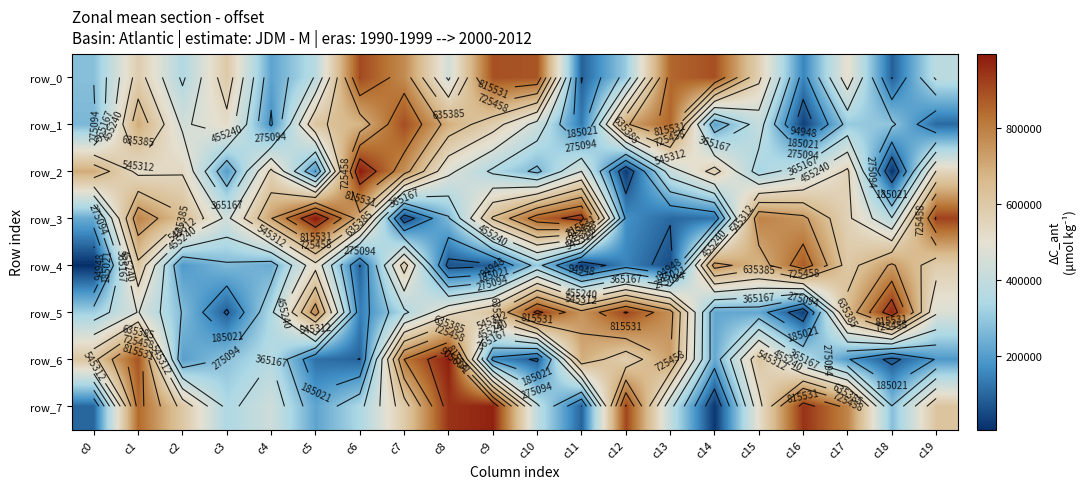

What is the difference between the second highest and second lowest values in the row_6 series?

806637